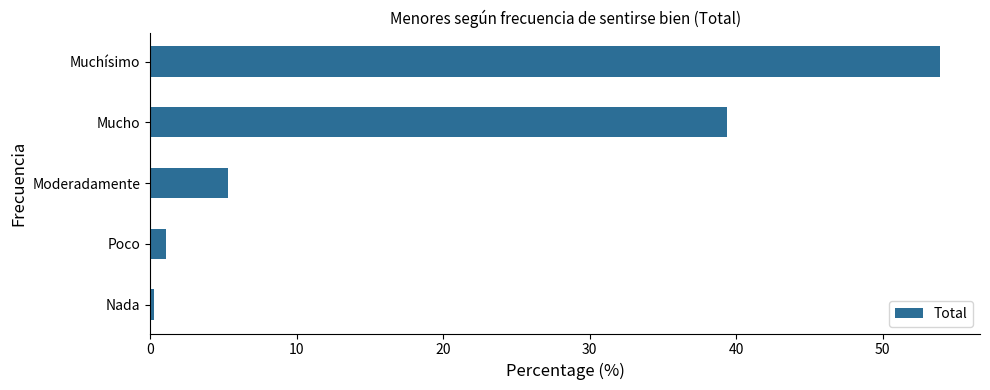

Reading top to bottom, what are all the values shown in this chart?

Muchísimo=53.9	Mucho=39.4	Moderadamente=5.3	Poco=1.1	Nada=0.3